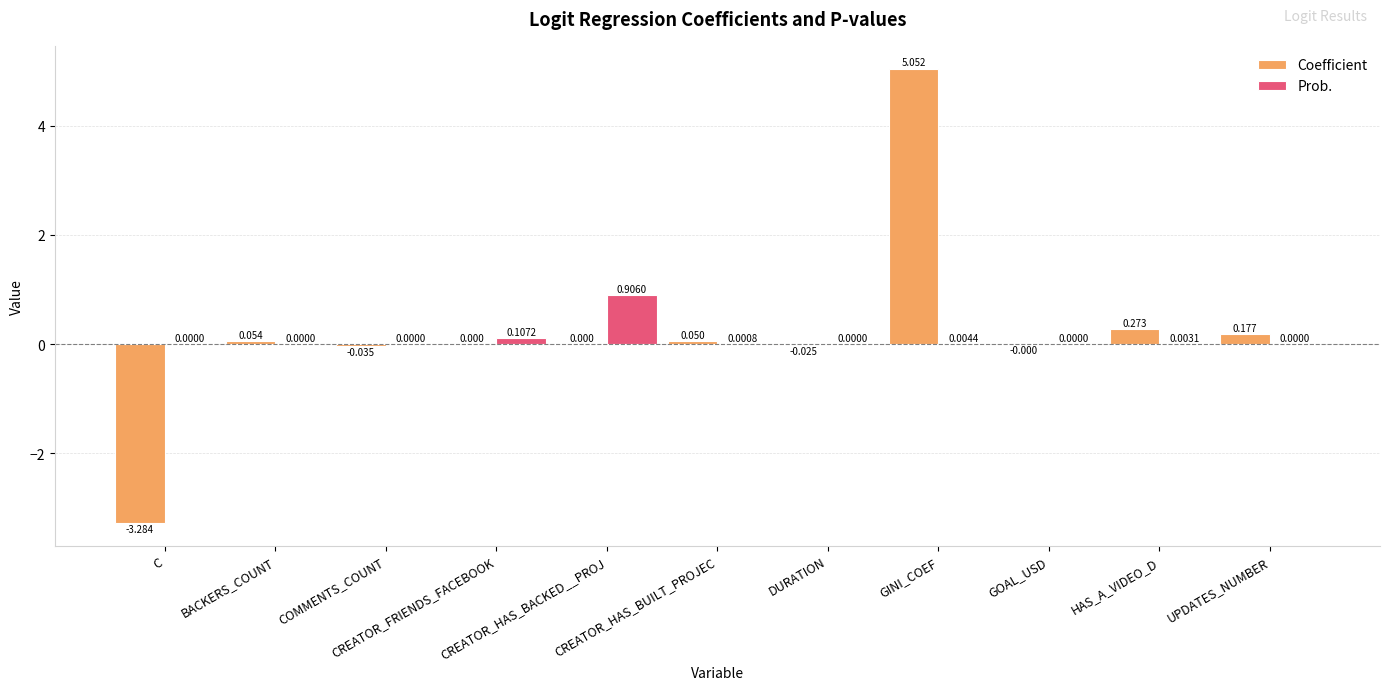

What is the sum of all Prob. values?

1.0